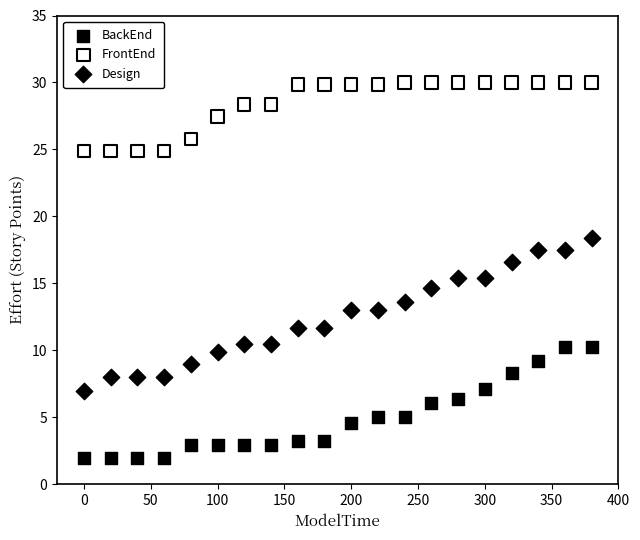

Across all data points, what is the range of Y values (max minus min)?

28.0